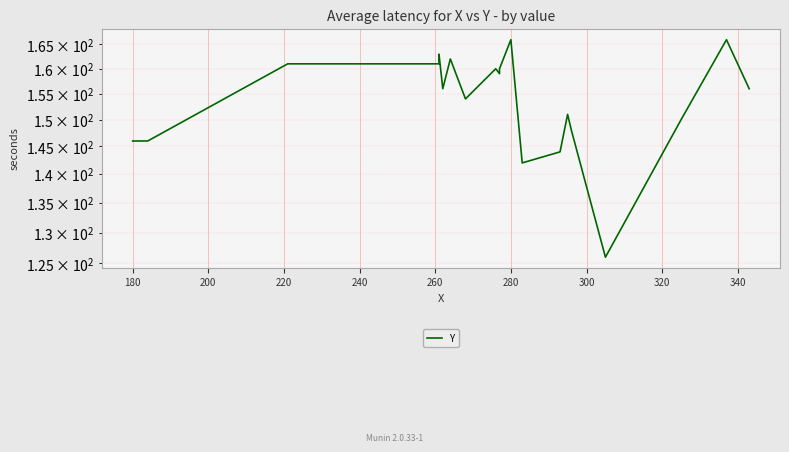

True or false: the data shows 248 at 15.

False